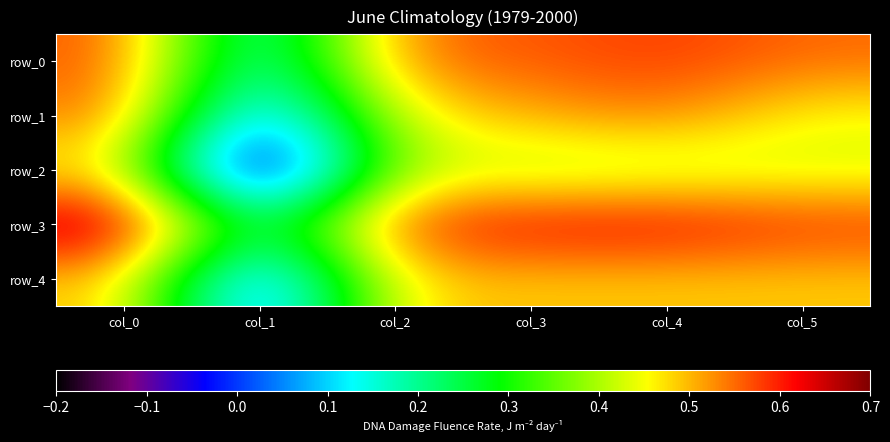

What is the greatest value displayed?

0.7